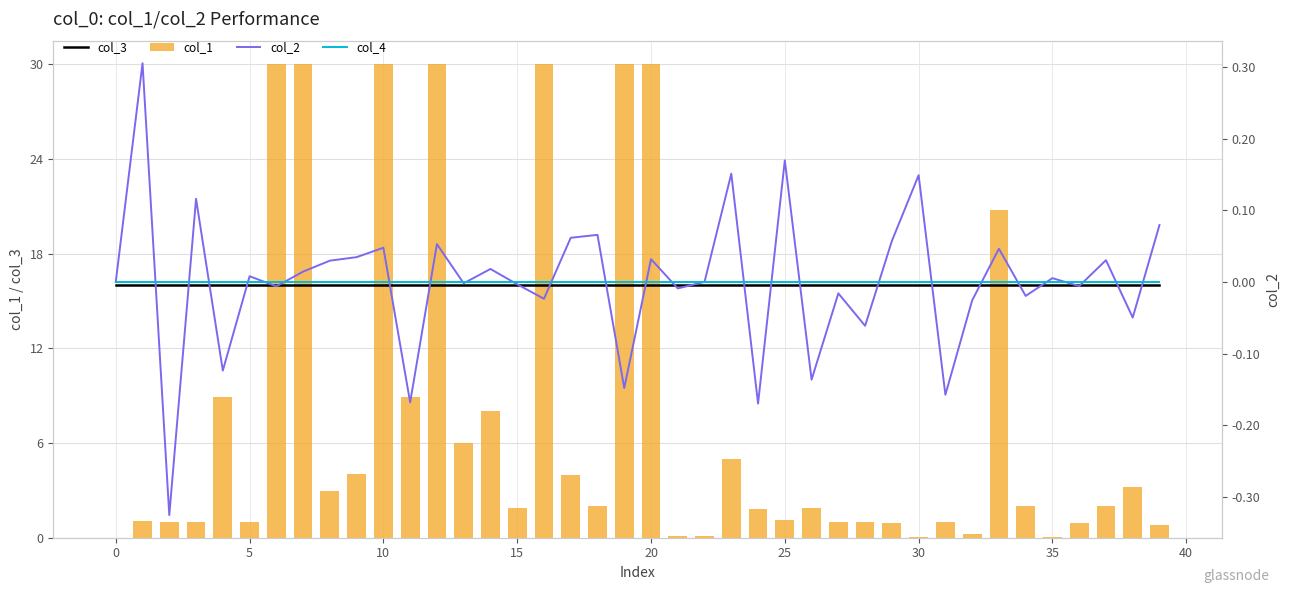

How many data points does each series have?

40